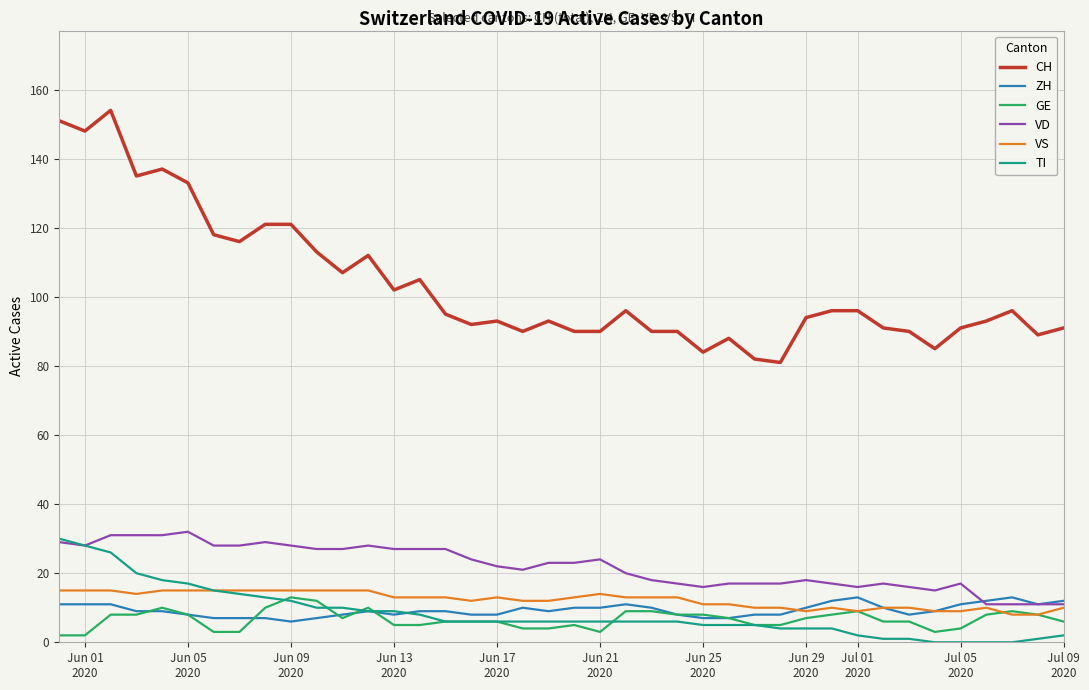

Is this an area chart (filled region under the line)?

No